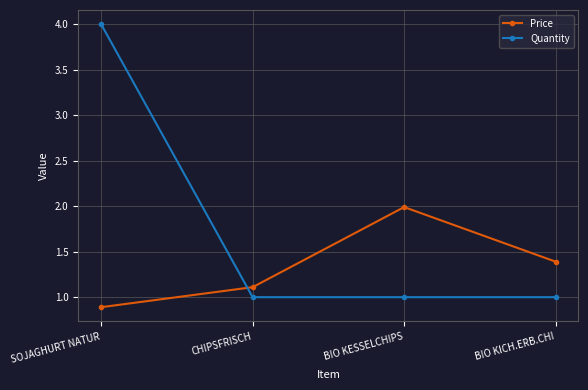

Reading left to right, transcribe all the data shown in this chart.

Price: 0.9	1.1	2.0	1.4
Quantity: 4.0	1.0	1.0	1.0